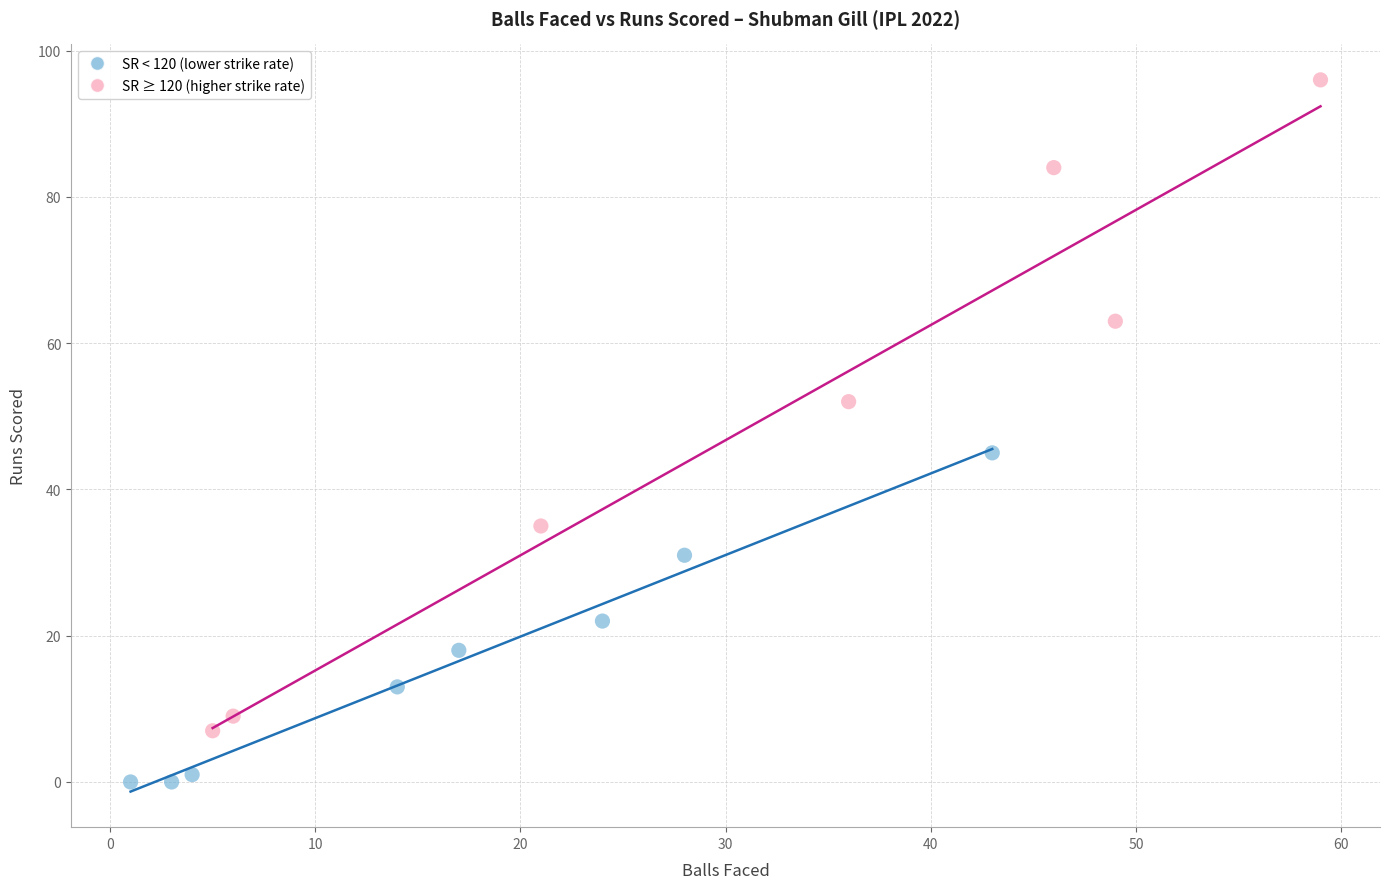

Which series has the widest spread of Y values?

SR ≥ 120 (higher strike rate)